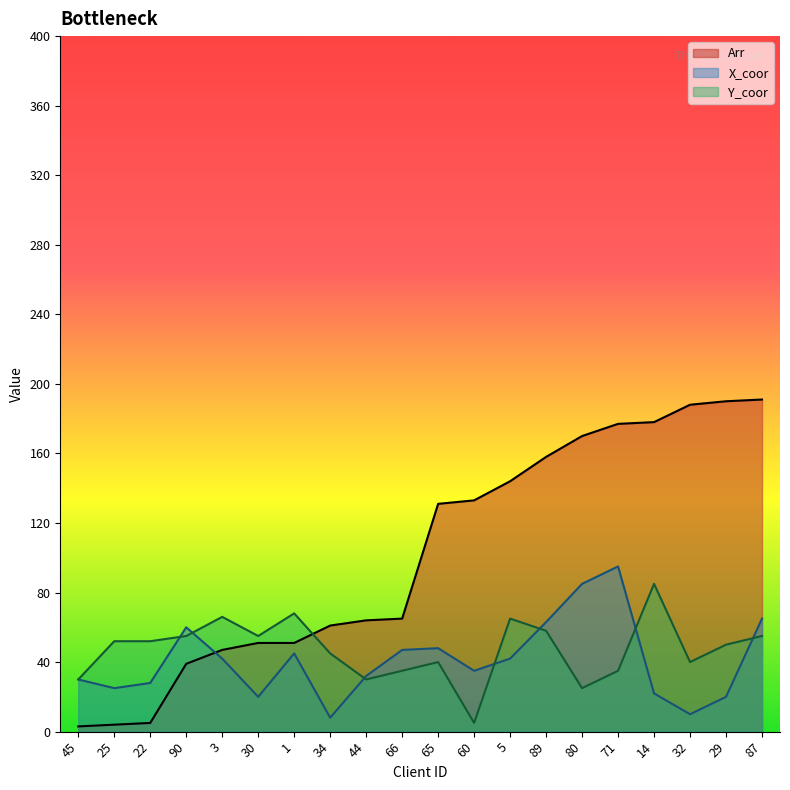

Reading left to right, list all the values displayed in this chart.

Arr: 3	4	5	39	47	51	51	61	64	65	131	133	144	158	170	177	178	188	190	191
X_coor: 30	25	28	60	42	20	45	8	32	47	48	35	42	63	85	95	22	10	20	65
Y_coor: 30	52	52	55	66	55	68	45	30	35	40	5	65	58	25	35	85	40	50	55